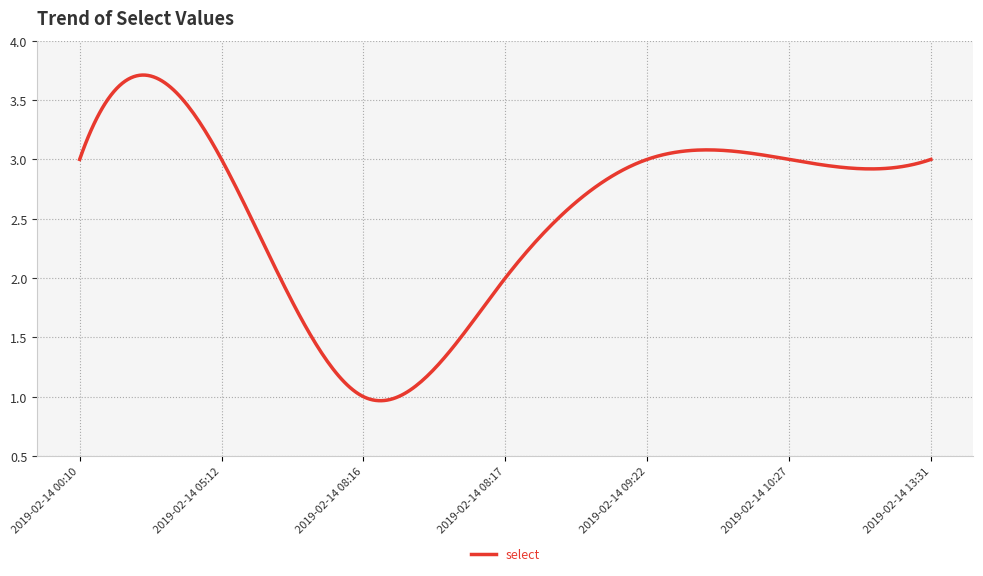

What is the label of the 1st point from the right?

2019-02-14 13:31